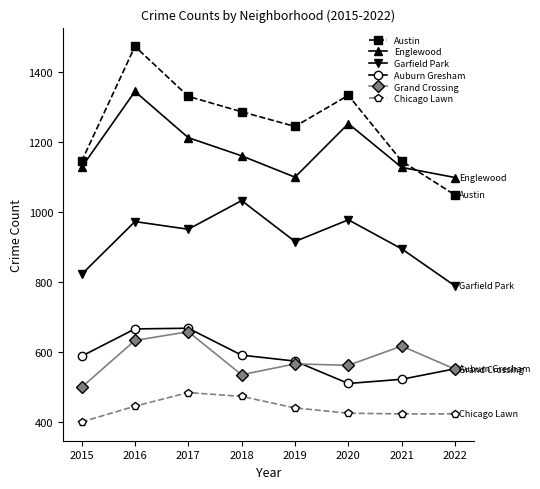

Is the value of Austin at 2022 greater than the value of Garfield Park at 2016?

Yes